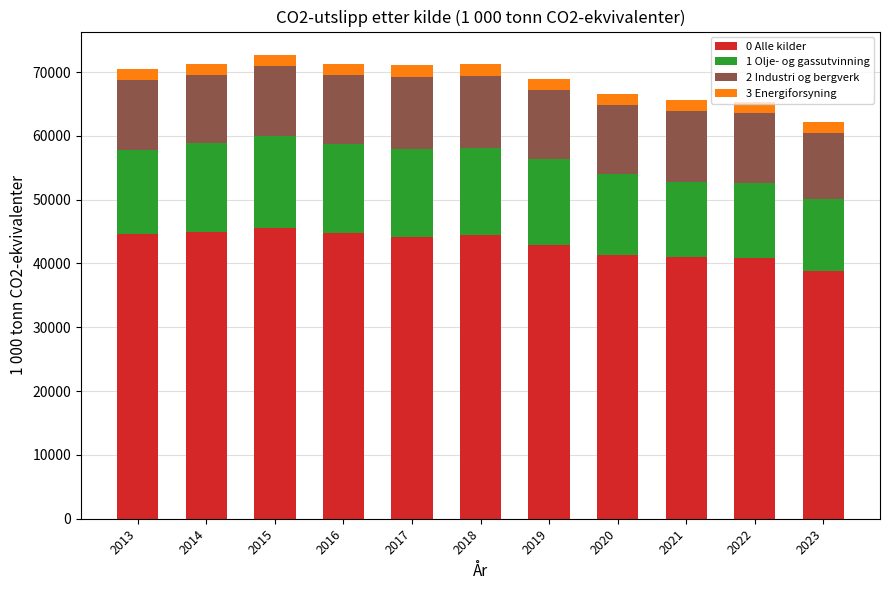

What are all the series names shown in the legend?

0 Alle kilder, 1 Olje- og gassutvinning, 2 Industri og bergverk, 3 Energiforsyning